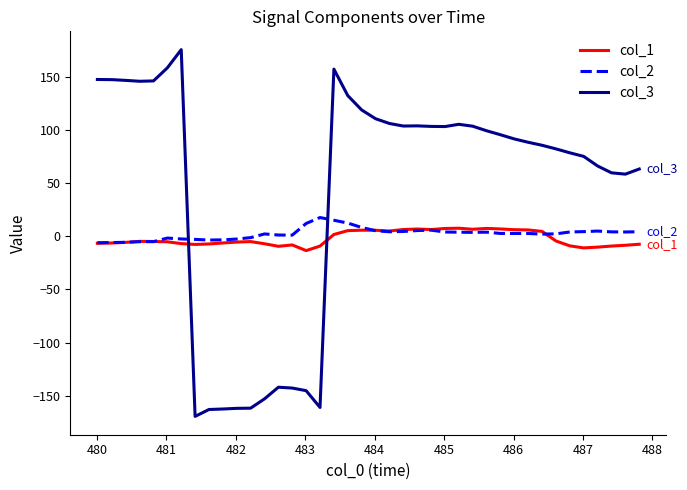

Which series has the largest range (max minus min)?

col_3